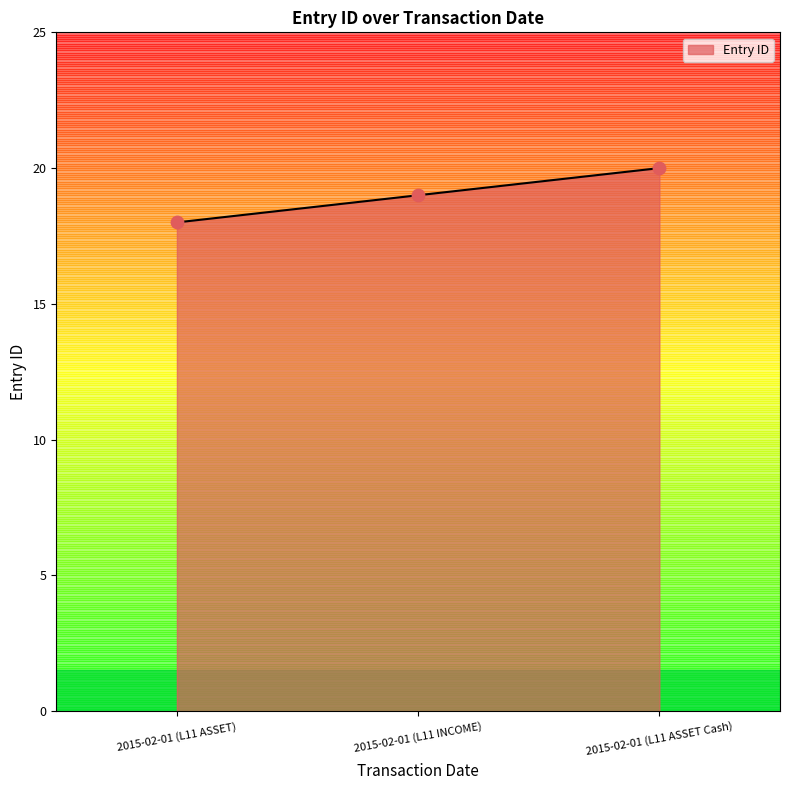

Which has a higher value, 2015-02-01 (L11 ASSET Cash) or 2015-02-01 (L11 INCOME)?

2015-02-01 (L11 ASSET Cash)